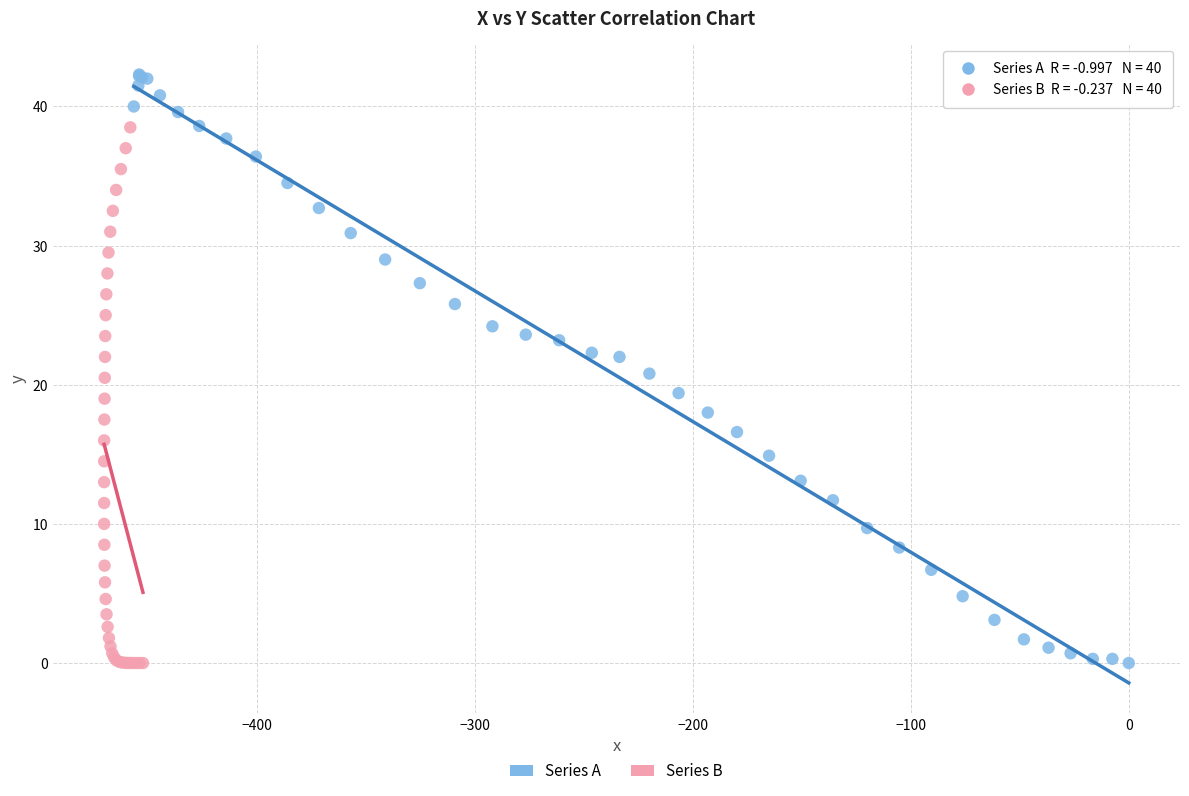

What are all the series names shown in the legend?

Series A, Series B